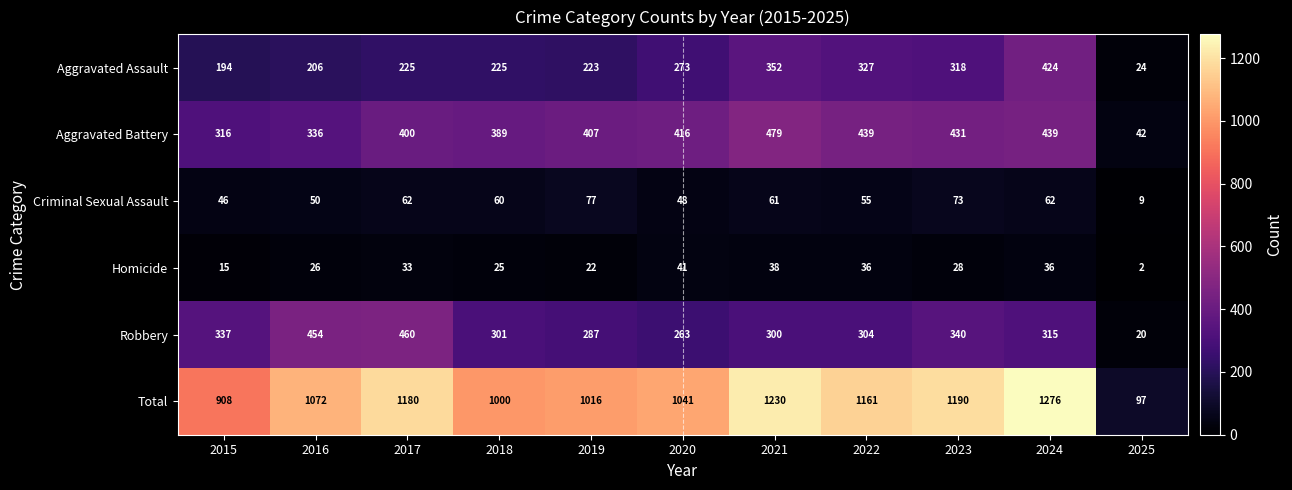

What is the maximum value for Aggravated Assault?

424